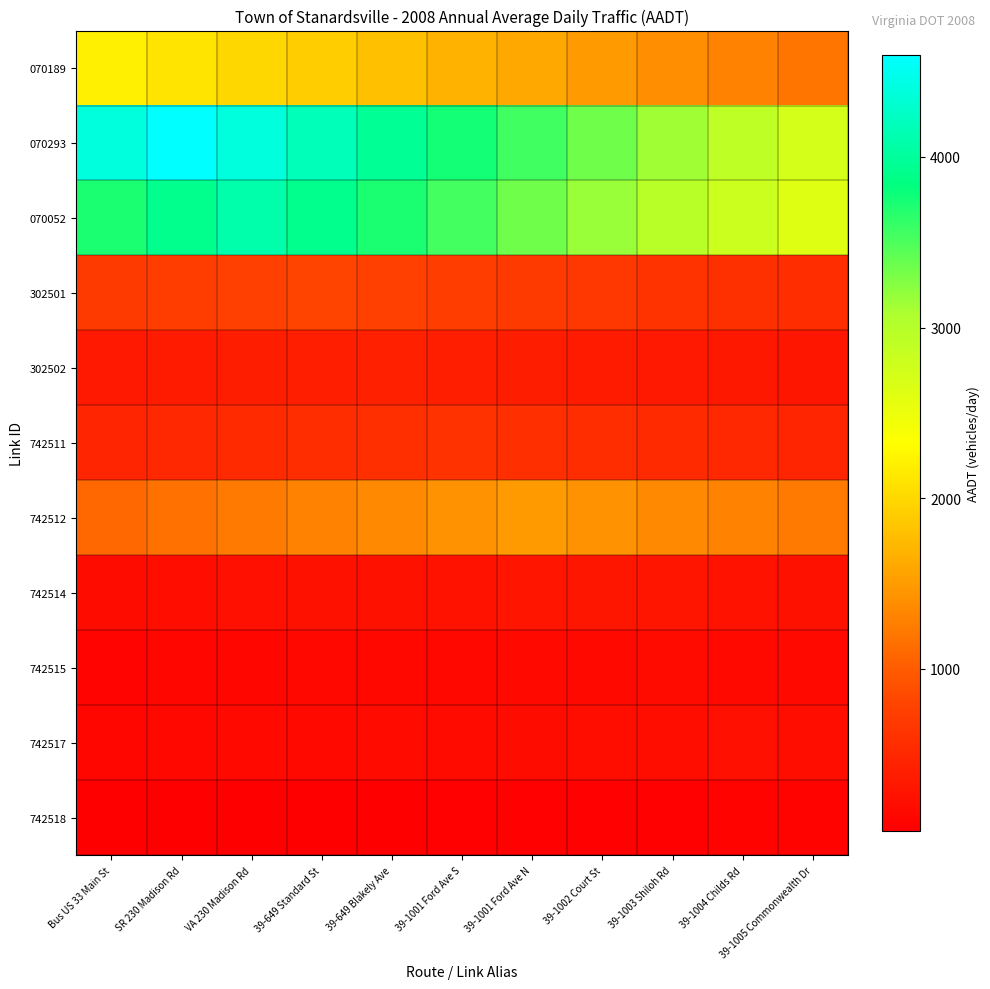

Reading left to right, list all the values displayed in this chart.

070189: Bus US 33 Main St=2200.0	SR 230 Madison Rd=2100.0	VA 230 Madison Rd=2000.0	39-649 Standard St=1900.0	39-649 Blakely Ave=1800.0	39-1001 Ford Ave S=1700.0	39-1001 Ford Ave N=1600.0	39-1002 Court St=1500.0	39-1003 Shiloh Rd=1400.0	39-1004 Childs Rd=1300.0	39-1005 Commonwealth Dr=1200.0
070293: Bus US 33 Main St=4390.9	SR 230 Madison Rd=4600.0	VA 230 Madison Rd=4390.9	39-649 Standard St=4181.8	39-649 Blakely Ave=3972.7	39-1001 Ford Ave S=3763.6	39-1001 Ford Ave N=3554.5	39-1002 Court St=3345.5	39-1003 Shiloh Rd=3136.4	39-1004 Childs Rd=2927.3	39-1005 Commonwealth Dr=2718.2
070052: Bus US 33 Main St=3727.3	SR 230 Madison Rd=3913.6	VA 230 Madison Rd=4100.0	39-649 Standard St=3913.6	39-649 Blakely Ave=3727.3	39-1001 Ford Ave S=3540.9	39-1001 Ford Ave N=3354.5	39-1002 Court St=3168.2	39-1003 Shiloh Rd=2981.8	39-1004 Childs Rd=2795.5	39-1005 Commonwealth Dr=2609.1
302501: Bus US 33 Main St=699.5	SR 230 Madison Rd=736.4	VA 230 Madison Rd=773.2	39-649 Standard St=810.0	39-649 Blakely Ave=773.2	39-1001 Ford Ave S=736.4	39-1001 Ford Ave N=699.5	39-1002 Court St=662.7	39-1003 Shiloh Rd=625.9	39-1004 Childs Rd=589.1	39-1005 Commonwealth Dr=552.3
302502: Bus US 33 Main St=335.5	SR 230 Madison Rd=354.1	VA 230 Madison Rd=372.7	39-649 Standard St=391.4	39-649 Blakely Ave=410.0	39-1001 Ford Ave S=391.4	39-1001 Ford Ave N=372.7	39-1002 Court St=354.1	39-1003 Shiloh Rd=335.5	39-1004 Childs Rd=316.8	39-1005 Commonwealth Dr=298.2
742511: Bus US 33 Main St=471.4	SR 230 Madison Rd=499.1	VA 230 Madison Rd=526.8	39-649 Standard St=554.5	39-649 Blakely Ave=582.3	39-1001 Ford Ave S=610.0	39-1001 Ford Ave N=582.3	39-1002 Court St=554.5	39-1003 Shiloh Rd=526.8	39-1004 Childs Rd=499.1	39-1005 Commonwealth Dr=471.4
742512: Bus US 33 Main St=1090.9	SR 230 Madison Rd=1159.1	VA 230 Madison Rd=1227.3	39-649 Standard St=1295.5	39-649 Blakely Ave=1363.6	39-1001 Ford Ave S=1431.8	39-1001 Ford Ave N=1500.0	39-1002 Court St=1431.8	39-1003 Shiloh Rd=1363.6	39-1004 Childs Rd=1295.5	39-1005 Commonwealth Dr=1227.3
742514: Bus US 33 Main St=204.5	SR 230 Madison Rd=218.2	VA 230 Madison Rd=231.8	39-649 Standard St=245.5	39-649 Blakely Ave=259.1	39-1001 Ford Ave S=272.7	39-1001 Ford Ave N=286.4	39-1002 Court St=300.0	39-1003 Shiloh Rd=286.4	39-1004 Childs Rd=272.7	39-1005 Commonwealth Dr=259.1
742515: Bus US 33 Main St=114.5	SR 230 Madison Rd=122.7	VA 230 Madison Rd=130.9	39-649 Standard St=139.1	39-649 Blakely Ave=147.3	39-1001 Ford Ave S=155.5	39-1001 Ford Ave N=163.6	39-1002 Court St=171.8	39-1003 Shiloh Rd=180.0	39-1004 Childs Rd=171.8	39-1005 Commonwealth Dr=163.6
742517: Bus US 33 Main St=135.9	SR 230 Madison Rd=146.4	VA 230 Madison Rd=156.8	39-649 Standard St=167.3	39-649 Blakely Ave=177.7	39-1001 Ford Ave S=188.2	39-1001 Ford Ave N=198.6	39-1002 Court St=209.1	39-1003 Shiloh Rd=219.5	39-1004 Childs Rd=230.0	39-1005 Commonwealth Dr=219.5
742518: Bus US 33 Main St=49.1	SR 230 Madison Rd=53.2	VA 230 Madison Rd=57.3	39-649 Standard St=61.4	39-649 Blakely Ave=65.5	39-1001 Ford Ave S=69.5	39-1001 Ford Ave N=73.6	39-1002 Court St=77.7	39-1003 Shiloh Rd=81.8	39-1004 Childs Rd=85.9	39-1005 Commonwealth Dr=90.0